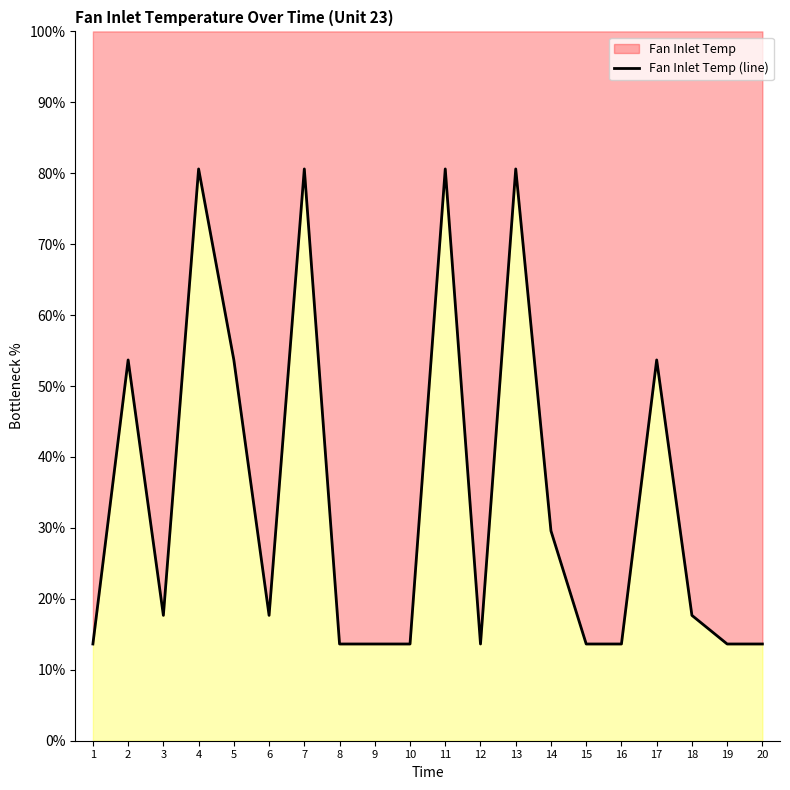

Which has a higher value, 5 or 3?

5